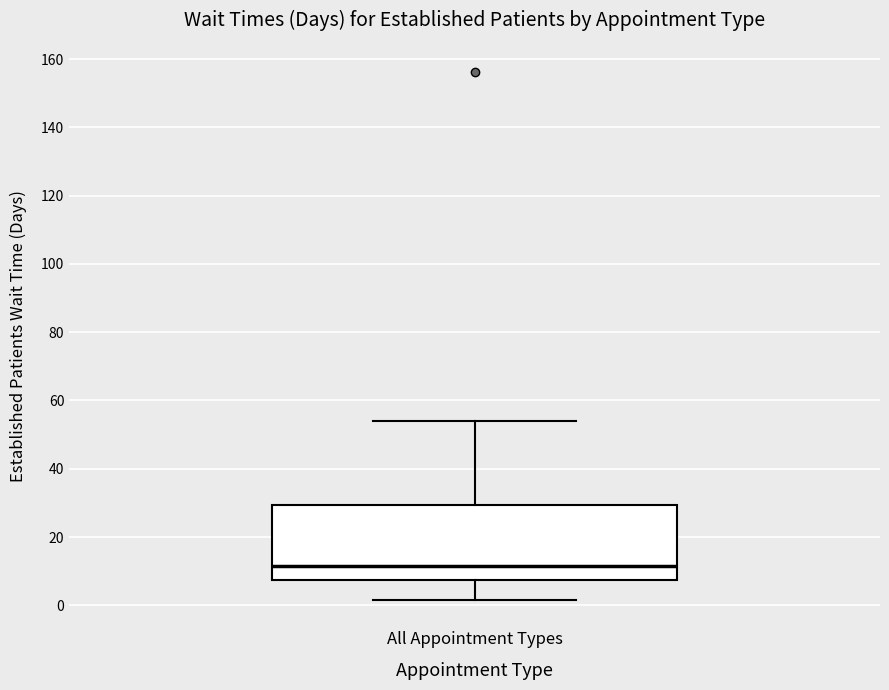

Transcribe this box plot: give where the median line is, the range the box spans, and where the two whiskers end, as read against the y-axis. The values are not printed on the chart, so give them approximately, as read against the axis.

median 12, box 8 to 30, whiskers 2 to 54